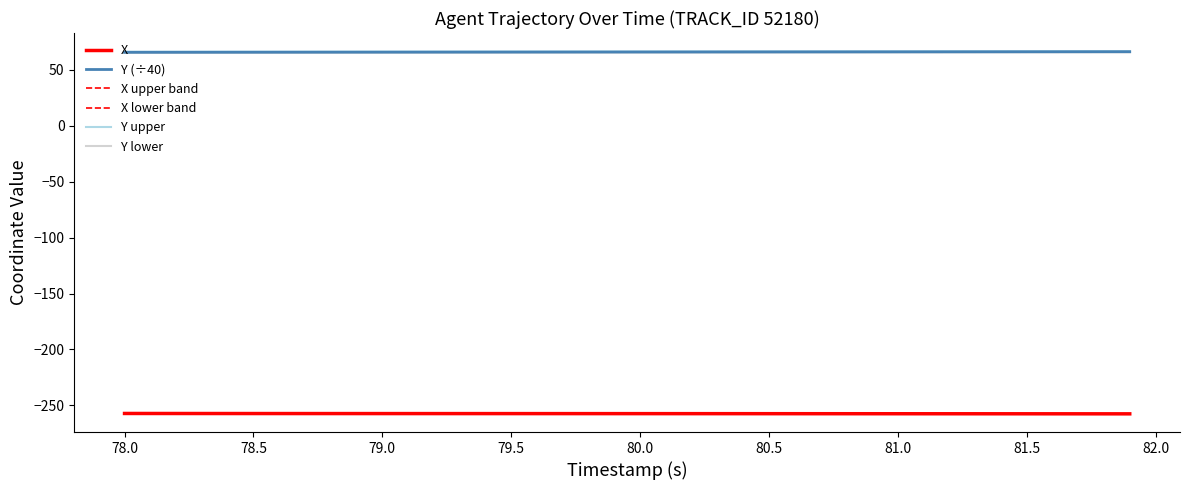

Is this an area chart (filled region under the line)?

No